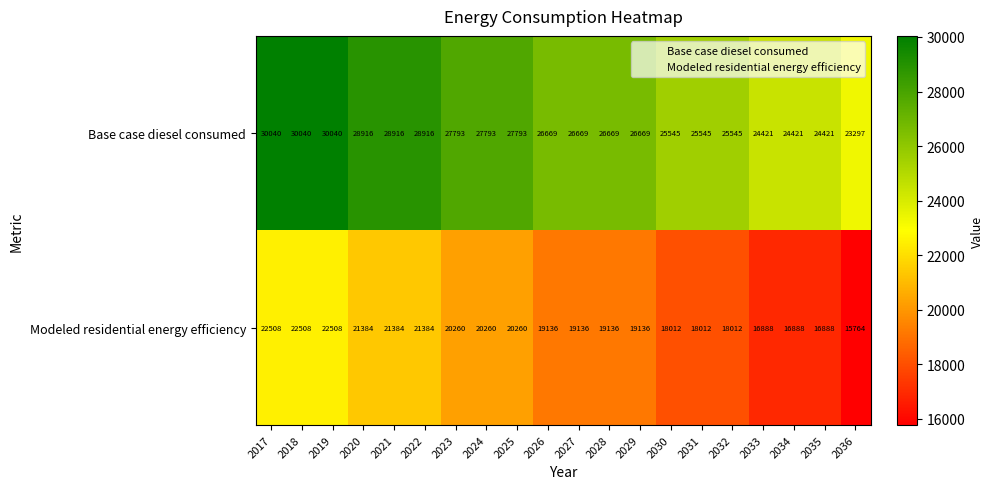

What is the difference between the second highest and minimum values in the Modeled residential energy efficiency series?

6744